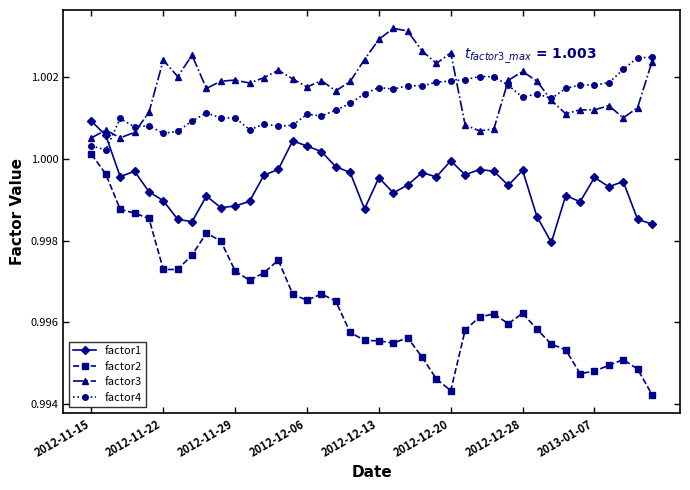

How many interior local valleys does the factor1 series have?

11